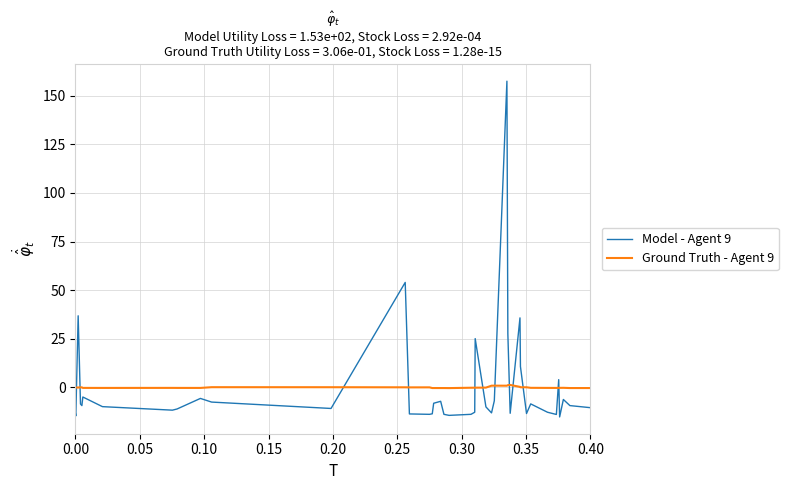

What is the minimum value for Model - Agent 9?

-15.2